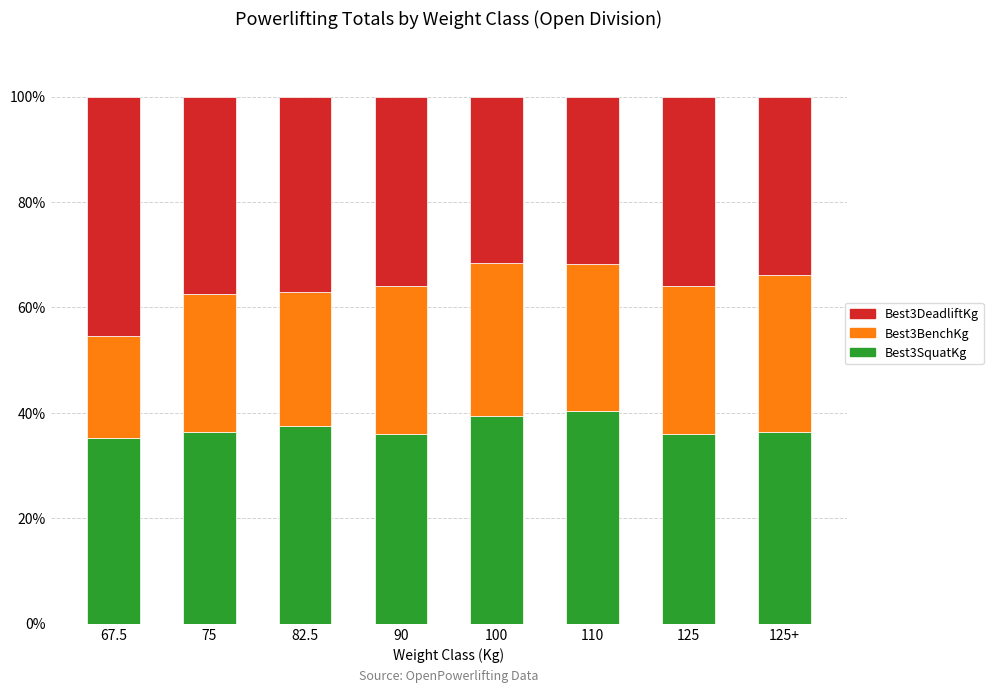

What is the total value across all series at 110?

100.0